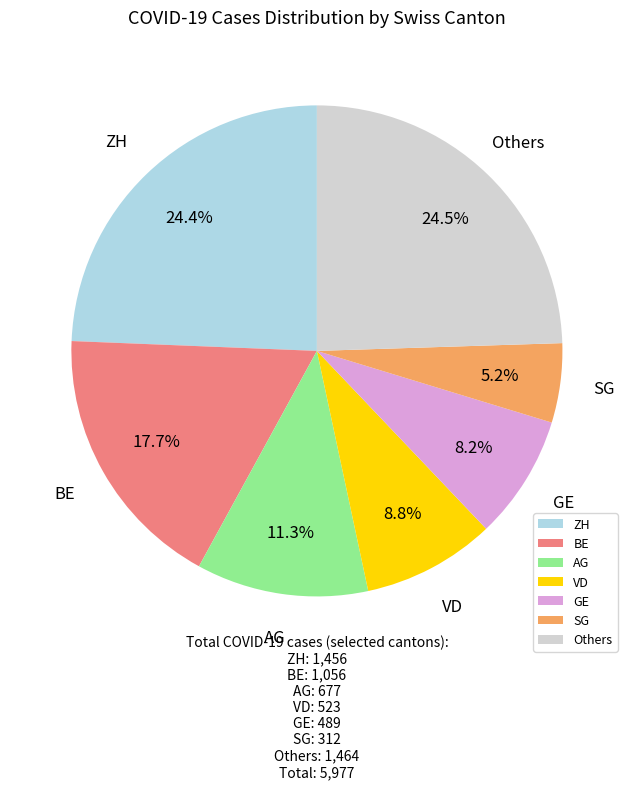

Which category has the smallest portion of the pie?

SG